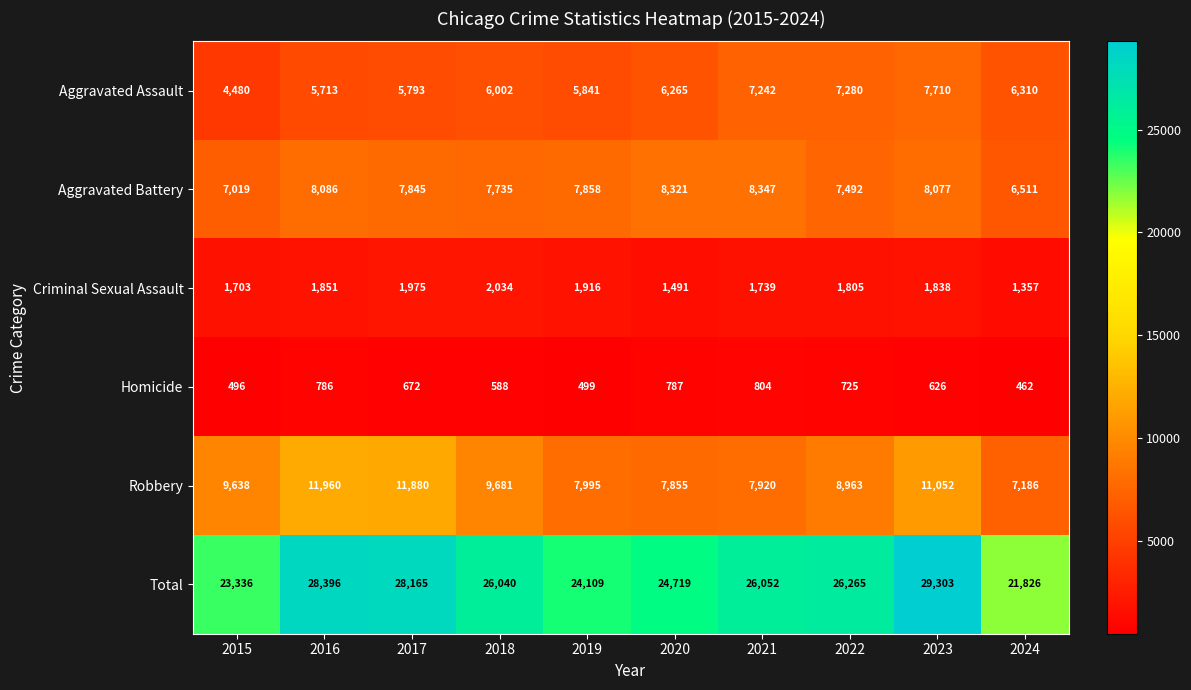

Between 2015 and 2024, which series saw the biggest shift?

Robbery